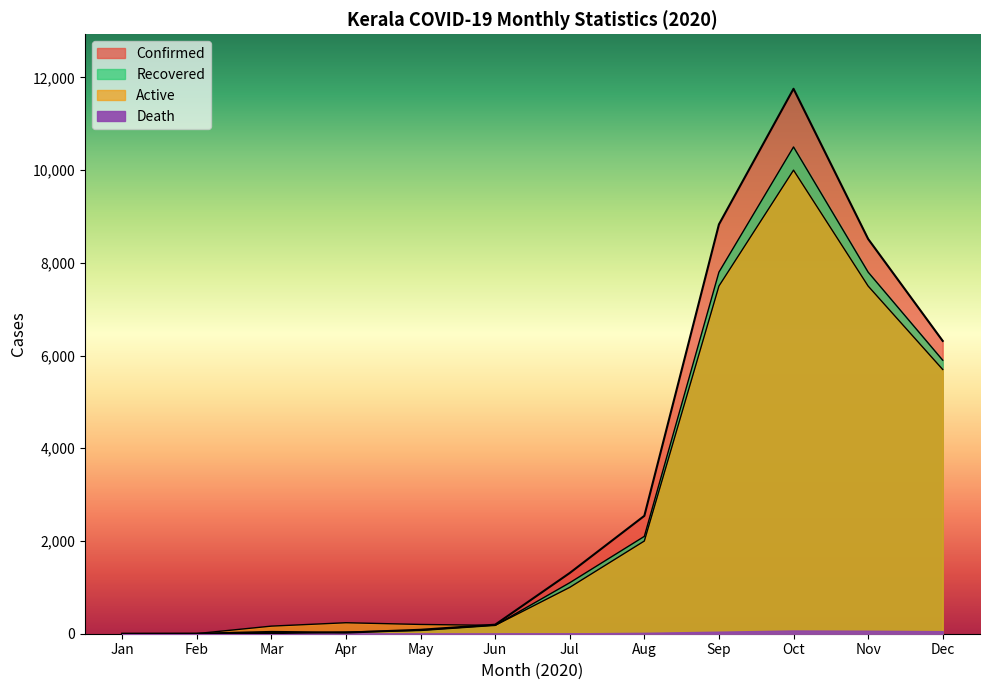

Where do Confirmed and Recovered first cross each other?

Jan and Feb